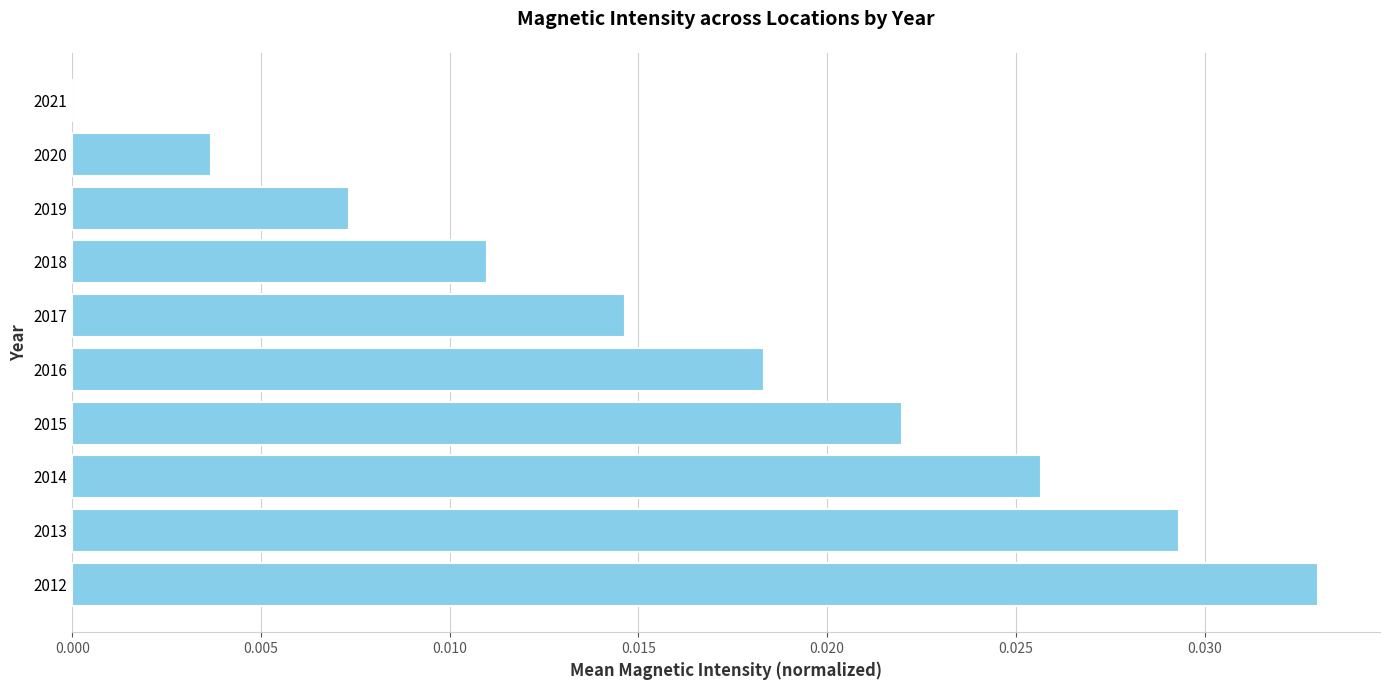

True or false: the data shows 0.0 at 2021.

True